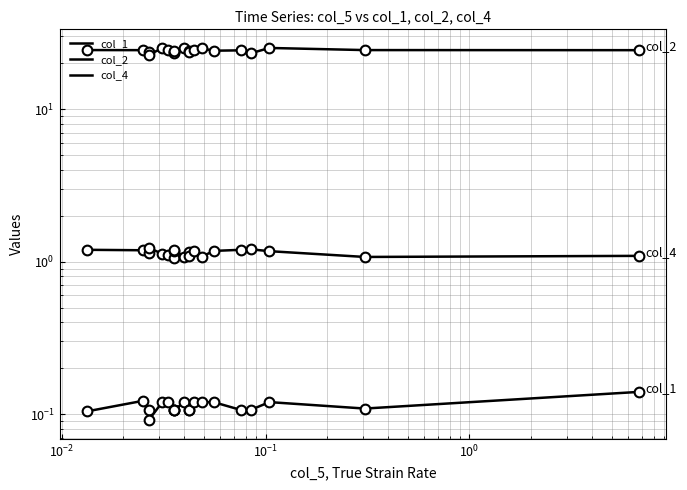

What is the average value of the col_2 series?

24.2